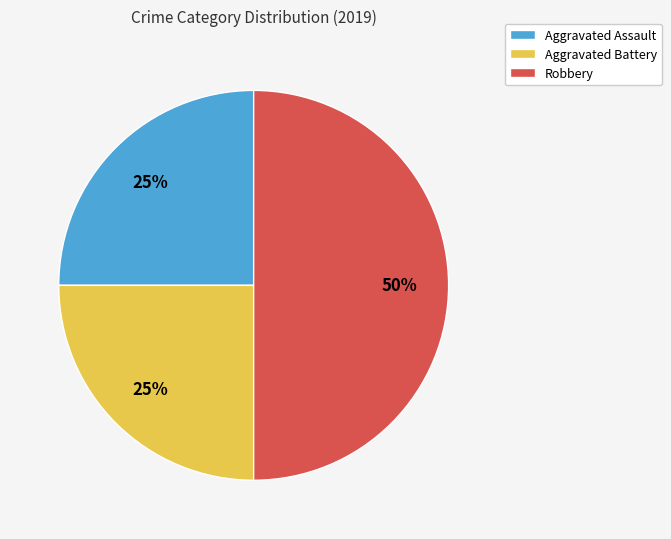

To the nearest percent, what is the difference between the Aggravated Battery and Robbery slice percentages?

25%